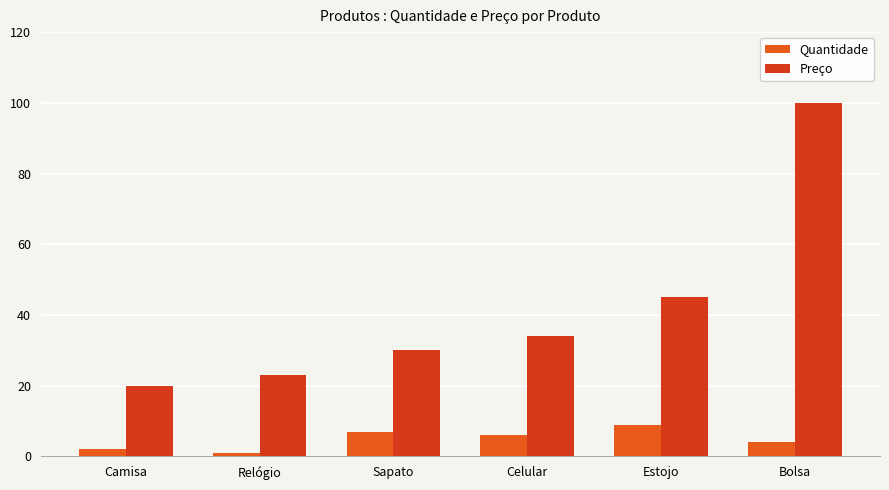

How many categories are shown in the chart?

6